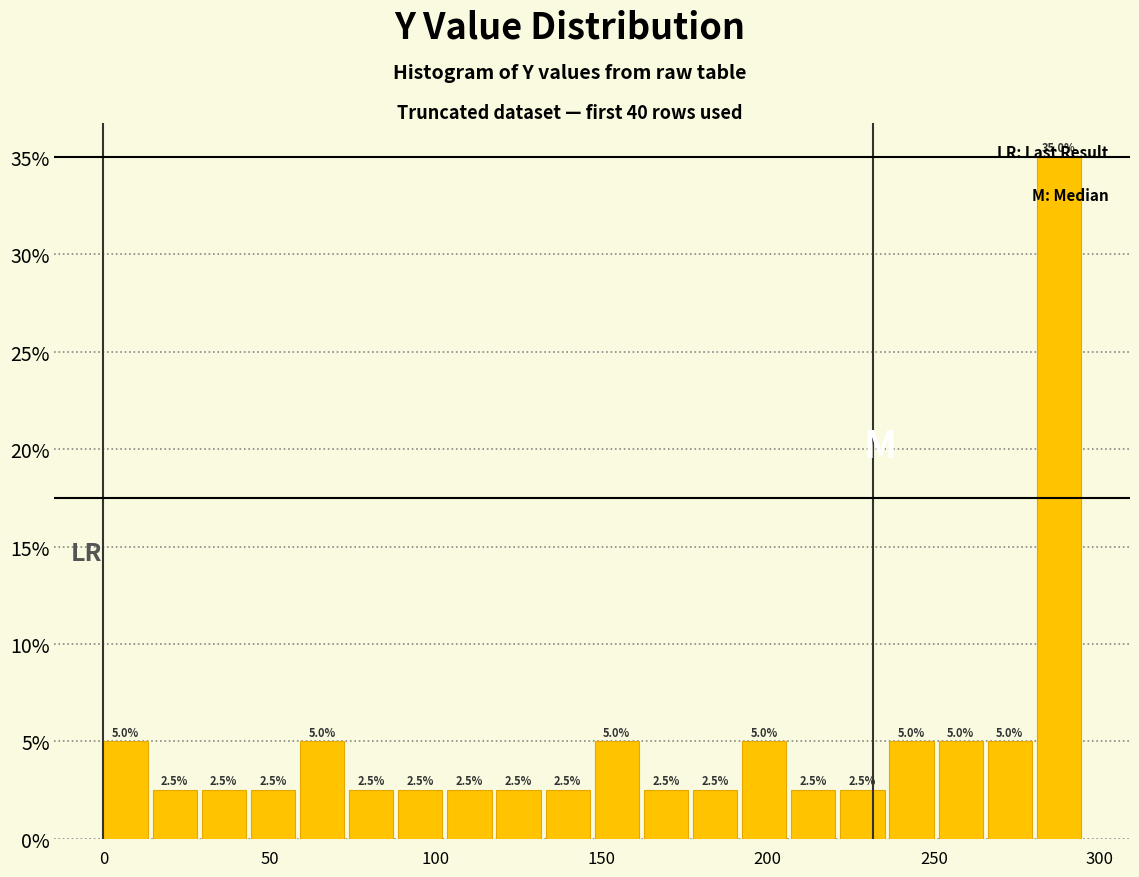

Read against the x-axis, roughly where is the centre of the tallest bar?

290